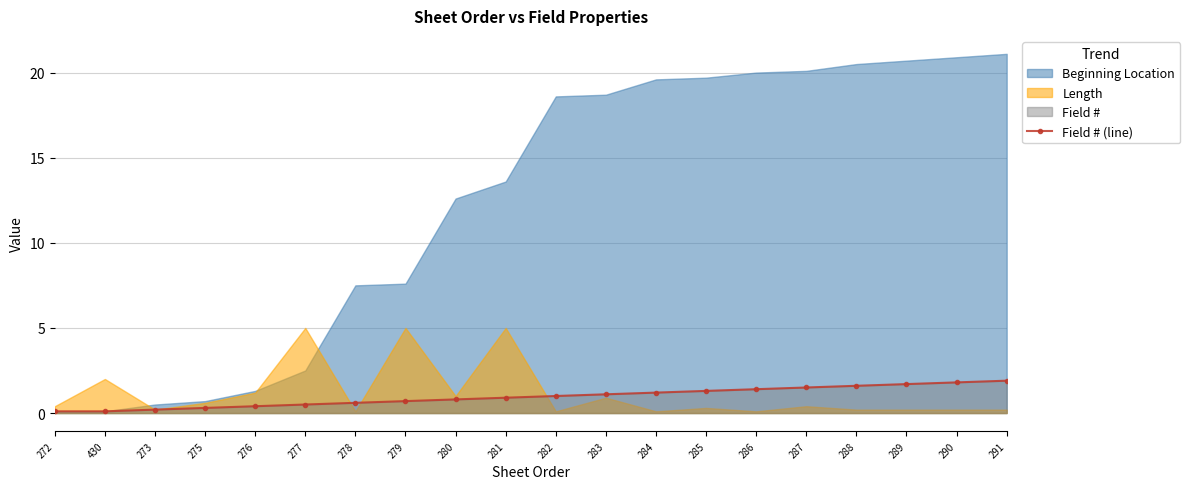

What is the sum of all values?

19.1